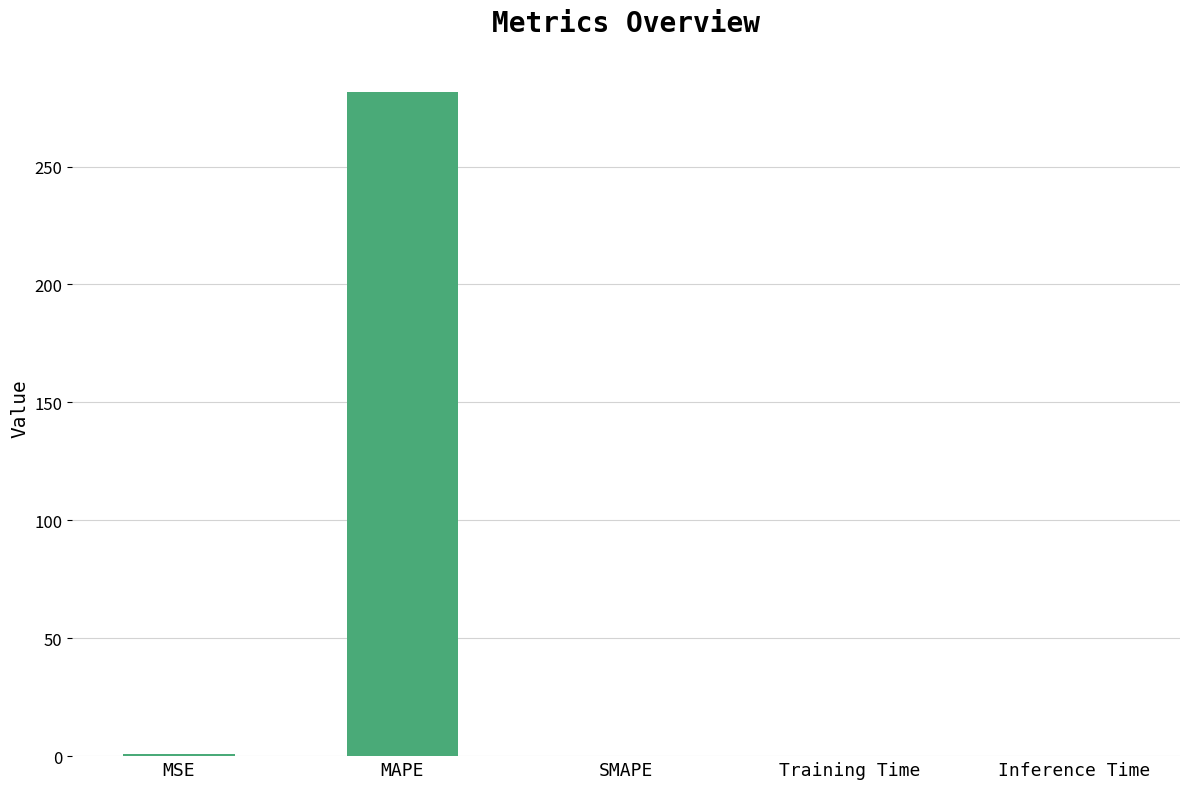

Are the bars grouped side by side (vs. stacked)?

No